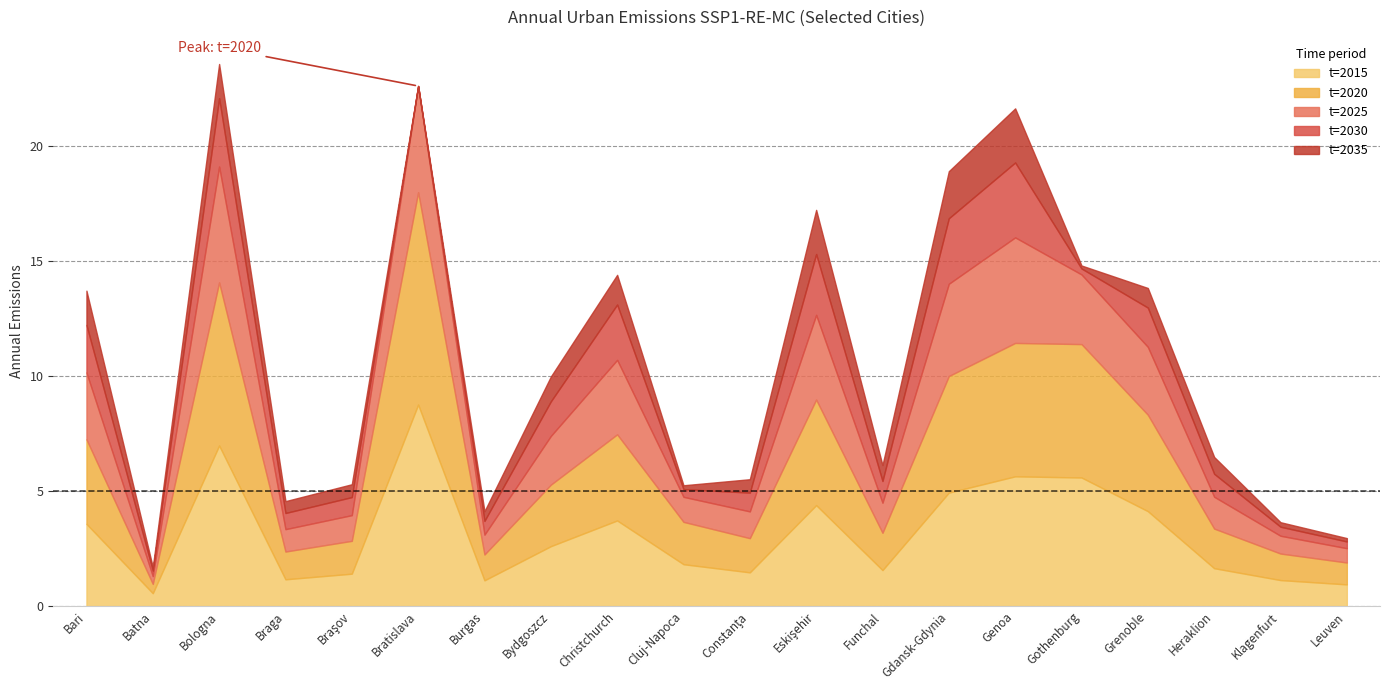

Where does the t=2015 series first go above 2?

Bari